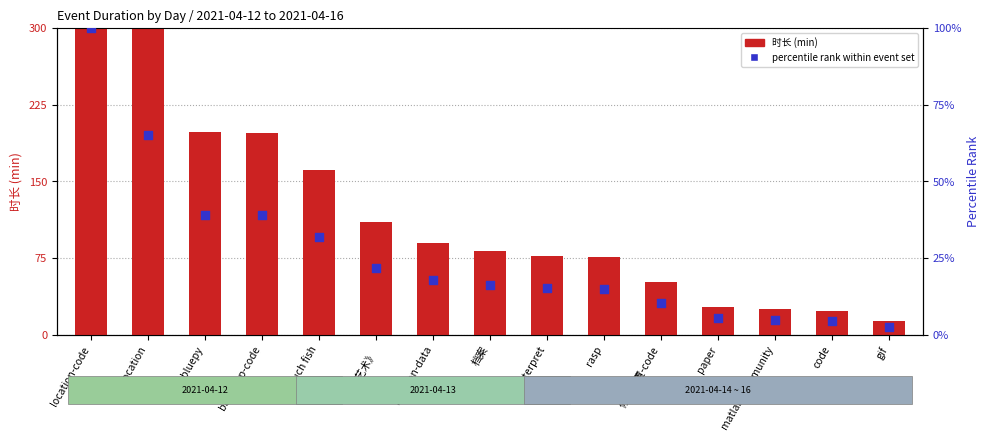

Which series contains the lowest Y value?

percentile rank within event set